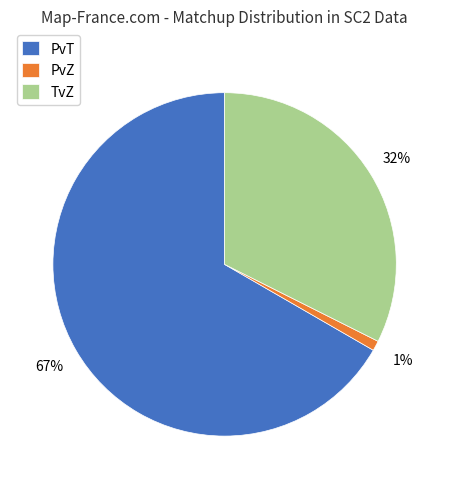

Does TvZ represent more than half of the total?

No